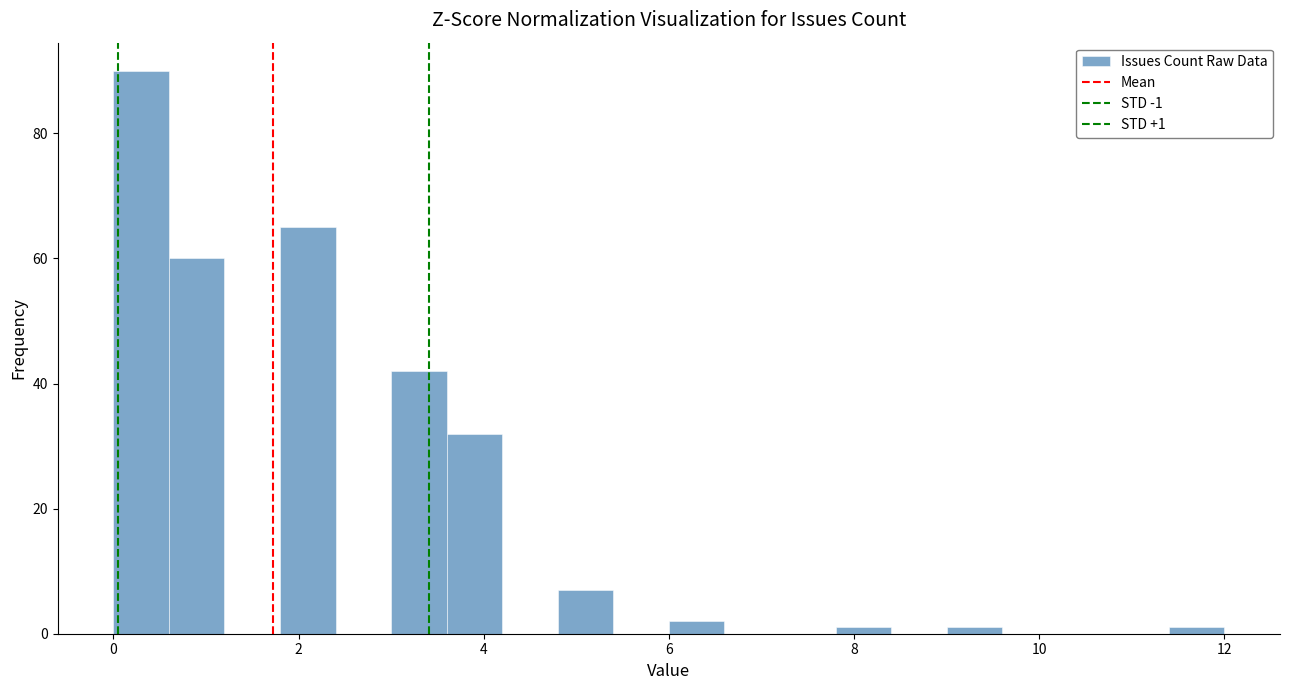

Around what value on the x-axis is the tallest bar? Give the approximate position of its centre, as read against the axis.

0.4